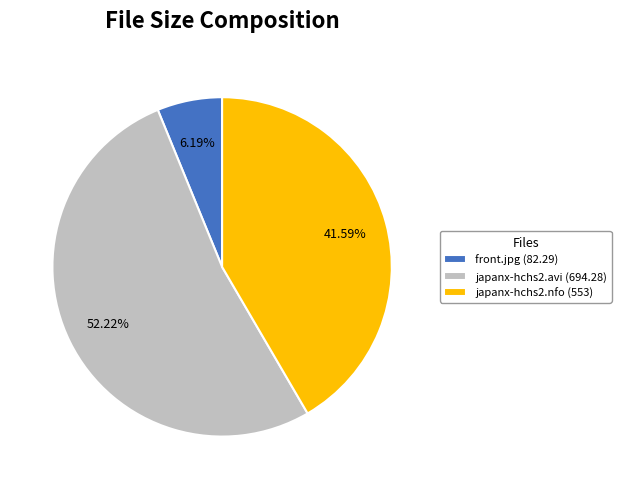

Which category has the smallest portion of the pie?

front.jpg